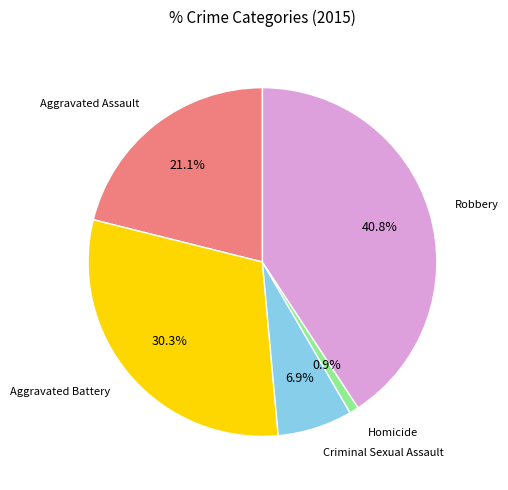

To the nearest percent, what portion does Robbery represent?

41%